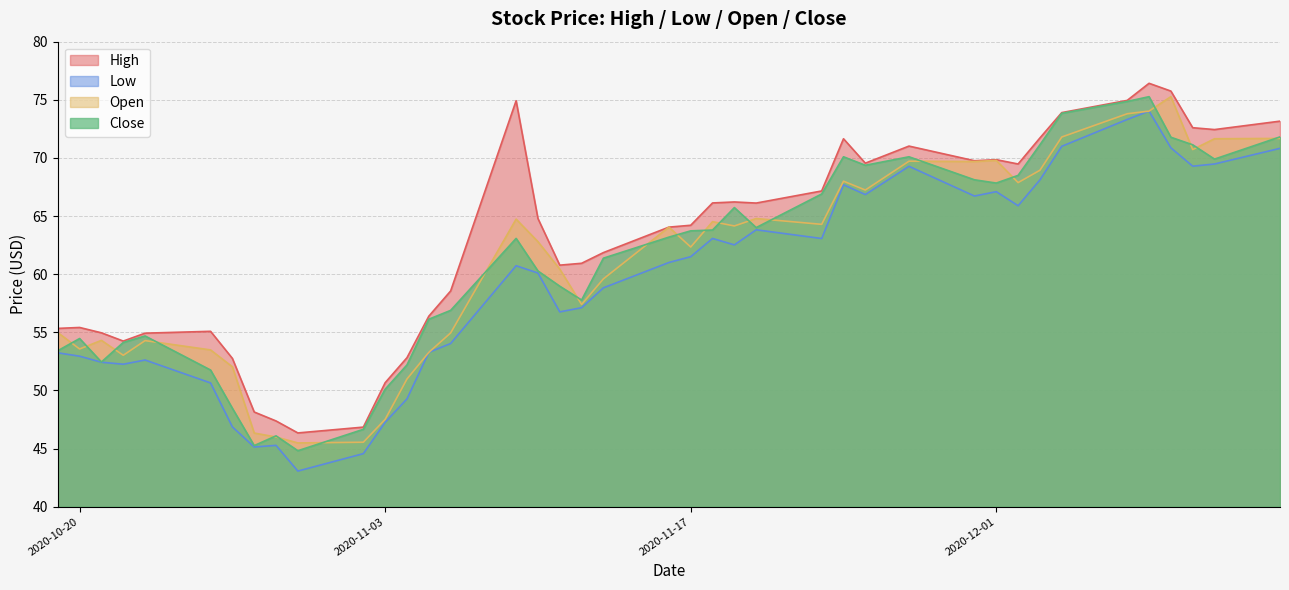

What is the minimum value for High?

46.4